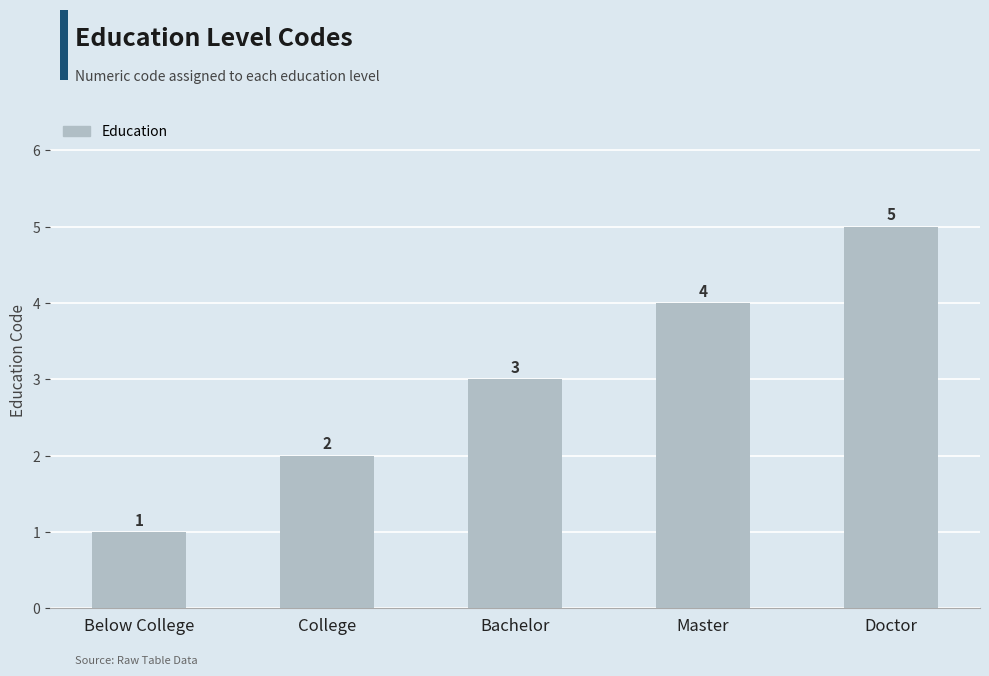

Is it true that the value at Master is 4?

True